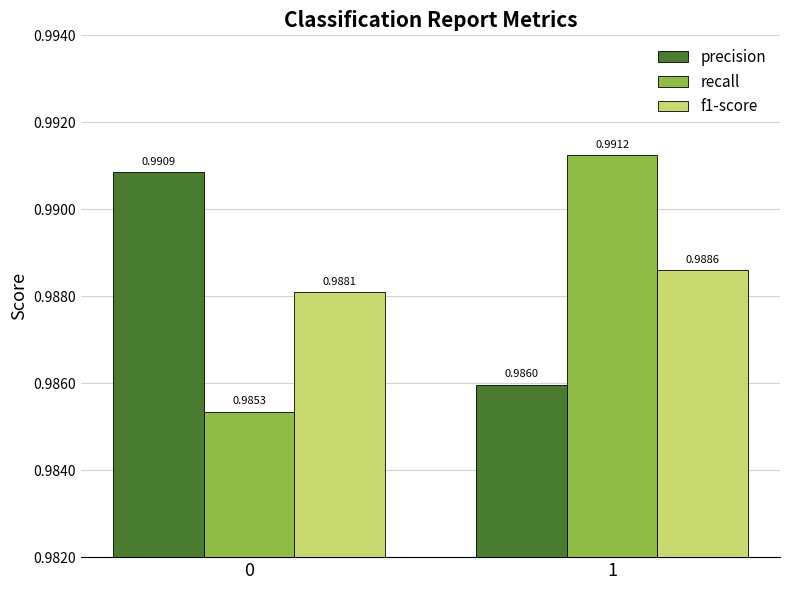

What is the sum of all precision values?

2.0